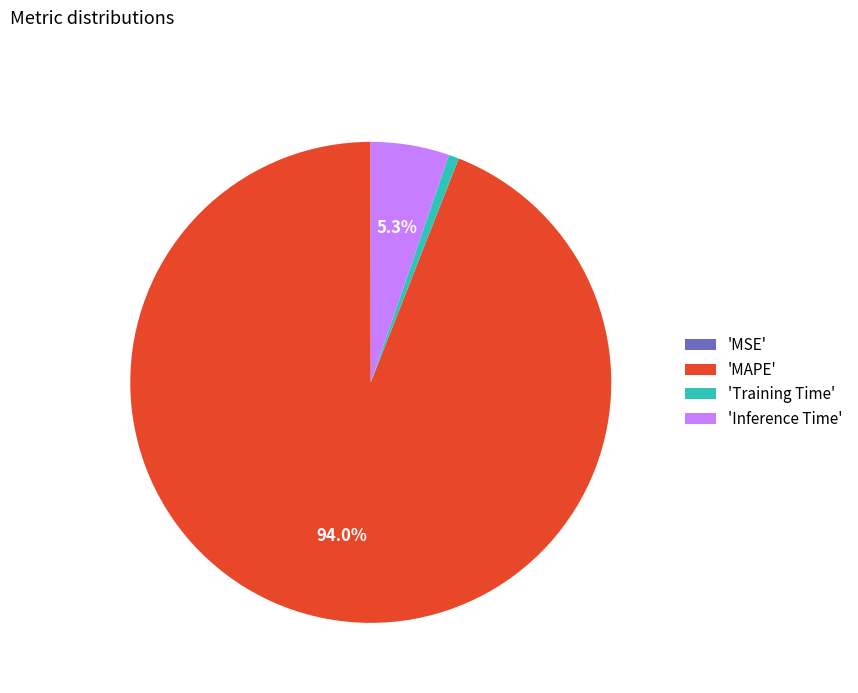

Which category has the biggest portion of the pie?

'MAPE'